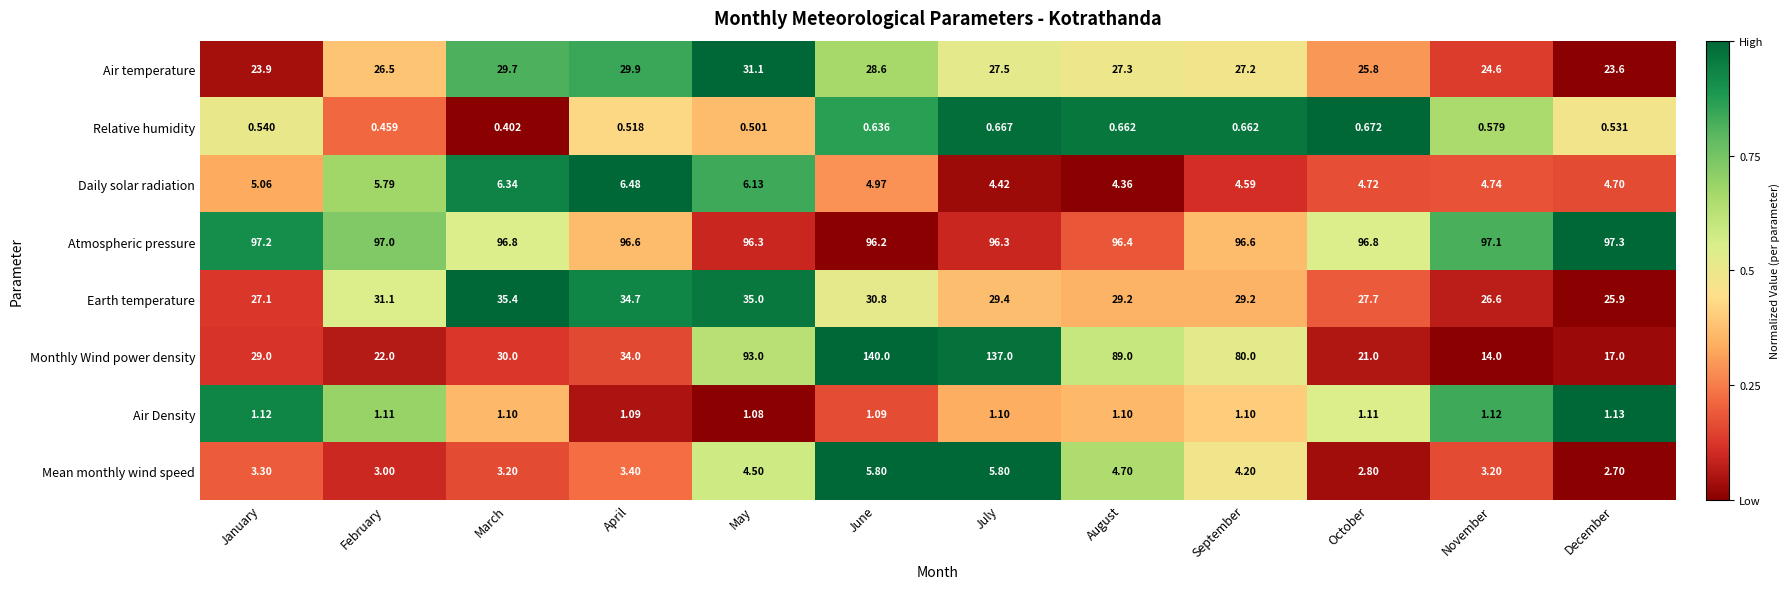

At which category is the sum across all series the highest?

June